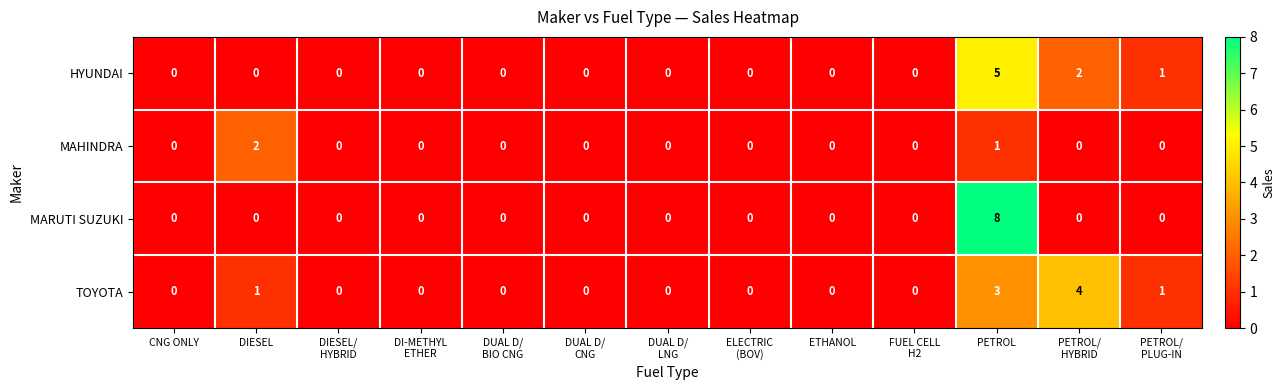

Which series has the largest total across all categories?

TOYOTA